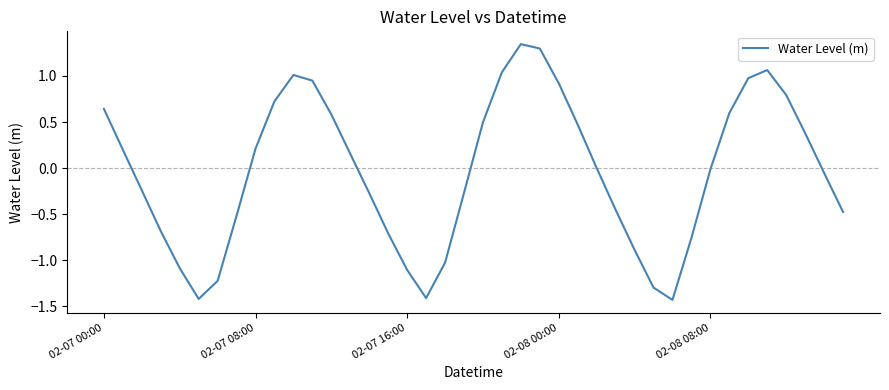

What is the minimum value shown in the chart?

-1.4